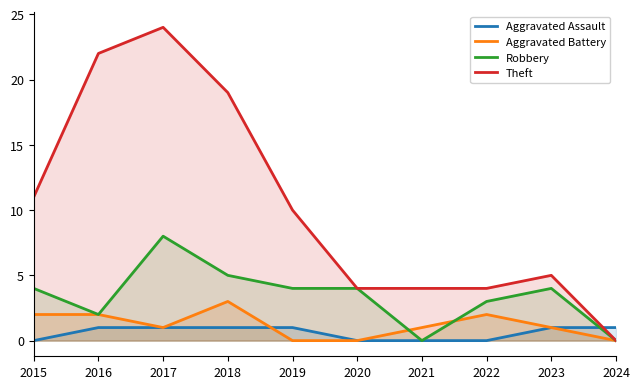

Reading right to left, what are all the values shown in this chart?

Aggravated Assault: 1	1	0	0	0	1	1	1	1	0
Aggravated Battery: 0	1	2	1	0	0	3	1	2	2
Robbery: 0	4	3	0	4	4	5	8	2	4
Theft: 0	5	4	4	4	10	19	24	22	11